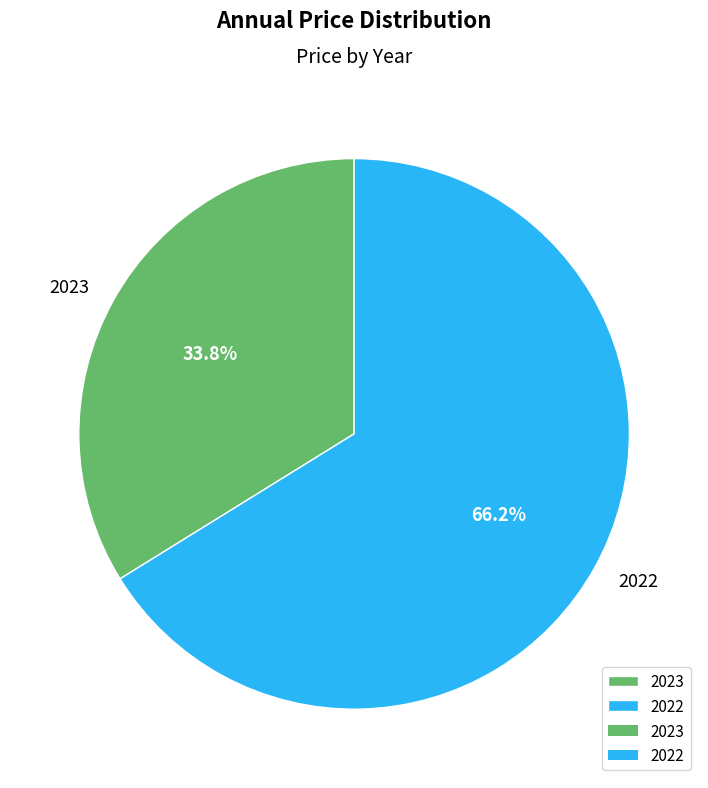

How many segments does this pie chart have?

2